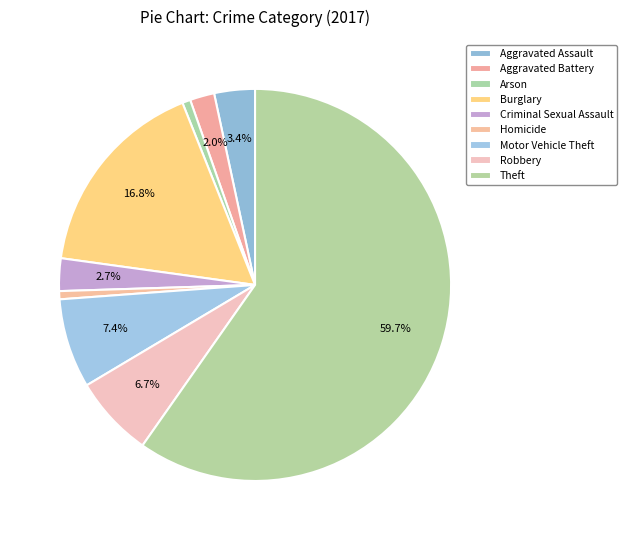

To the nearest percent, what is the difference between the Aggravated Battery and Burglary slice percentages?

15%